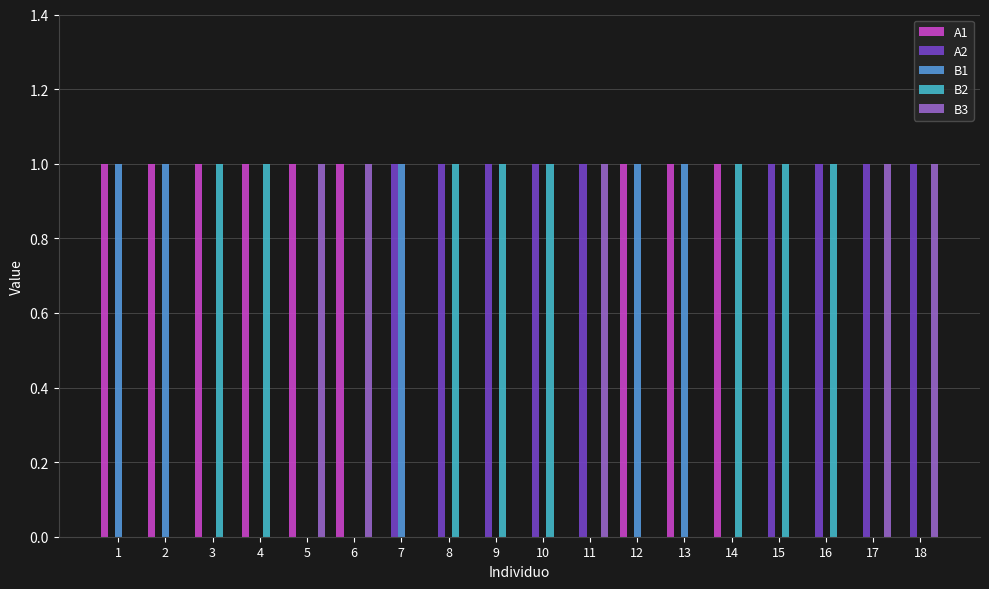

Is it true that B1 equals 0 at 8?

True